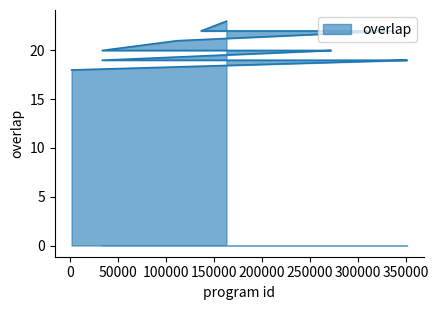

Reading right to left, extract all data points from this chart.

1129=18	351353=19	341896=19	255995=19	247608=19	245997=19	206420=19	189807=19	162917=19	162626=19	135989=19	126778=19	105209=19	33066=19	271912=20	251630=20	168105=20	54886=20	54107=20	33037=20	111282=21	335807=22	257448=22	136305=22	162740=23